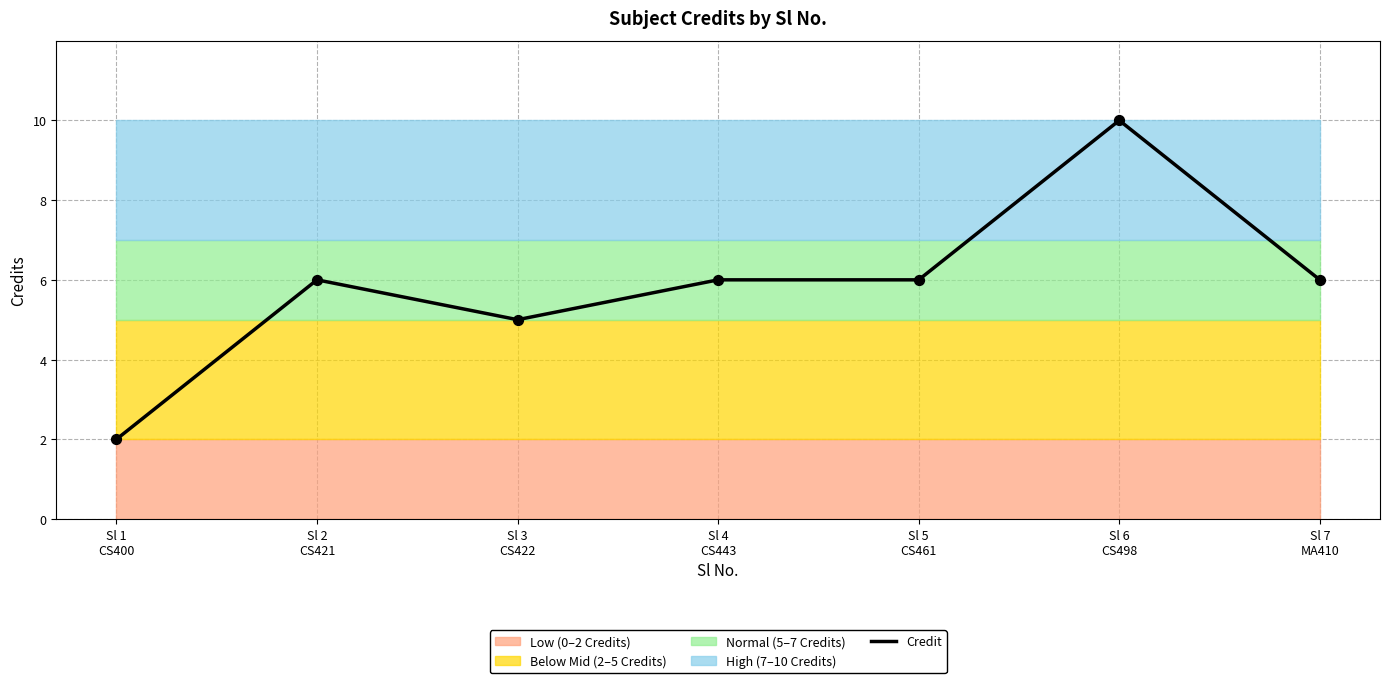

What is the change in value from Sl 3
CS422 to Sl 4
CS443?

+1